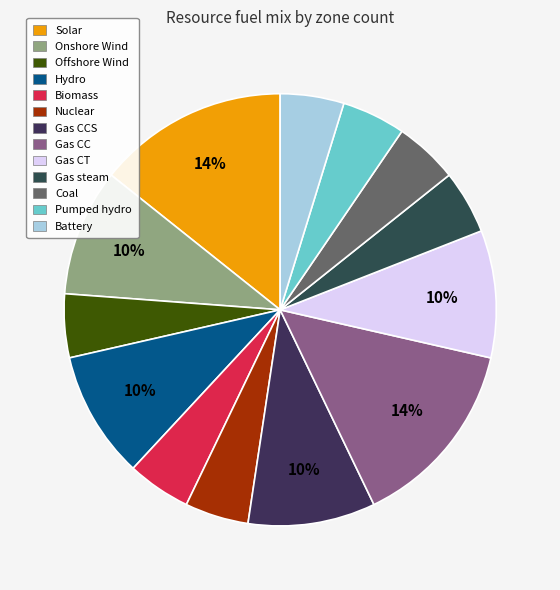

How many segments does this pie chart have?

13